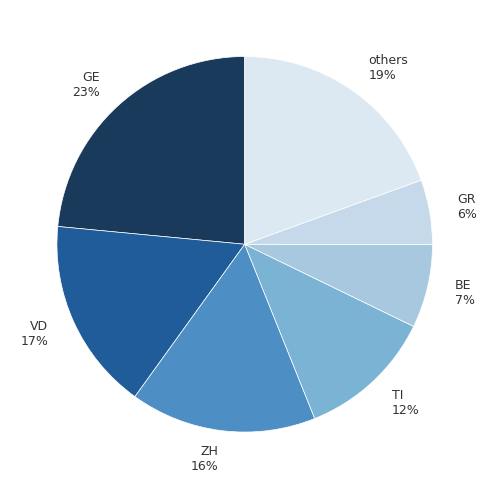

Count the number of slices in the pie.

7